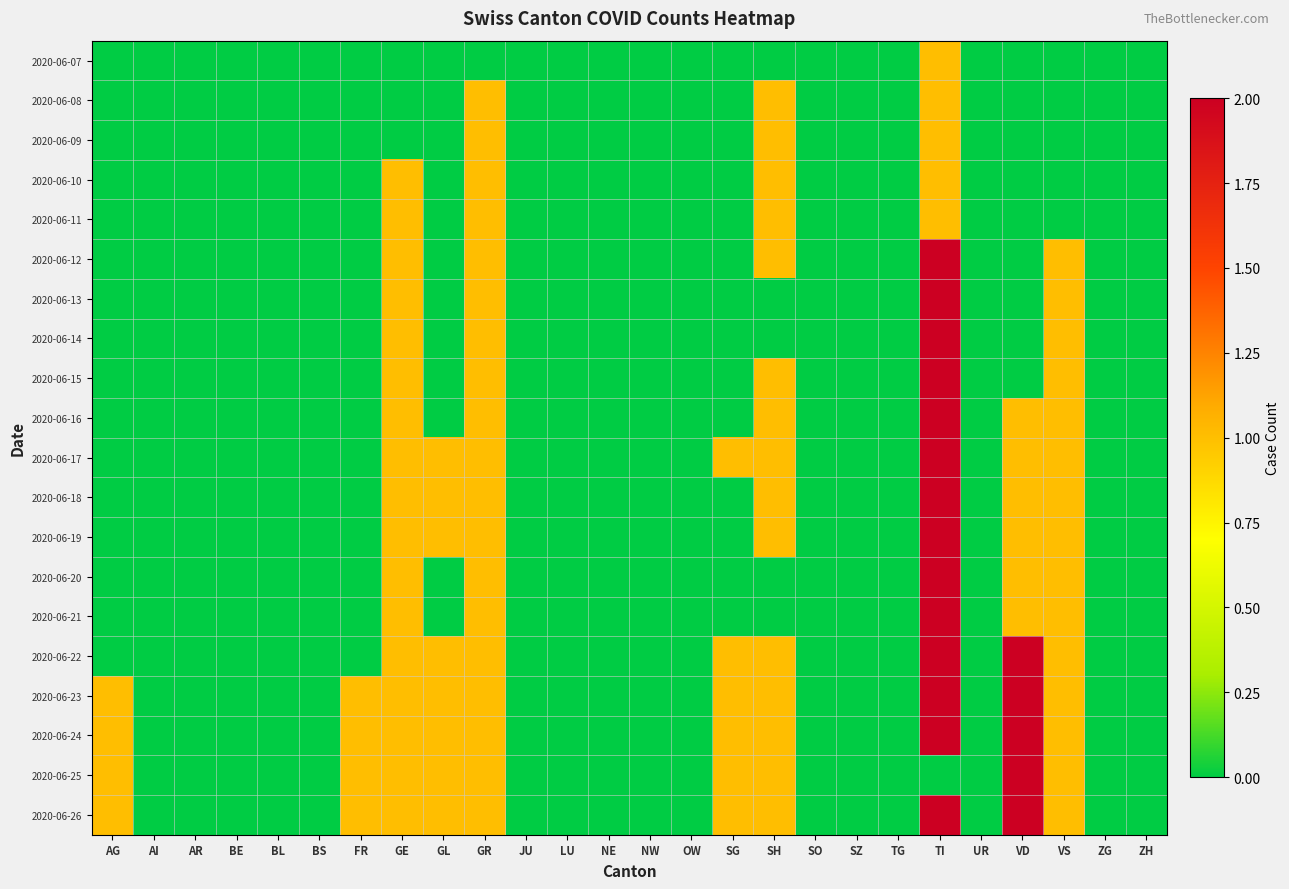

What is the greatest value displayed?

2